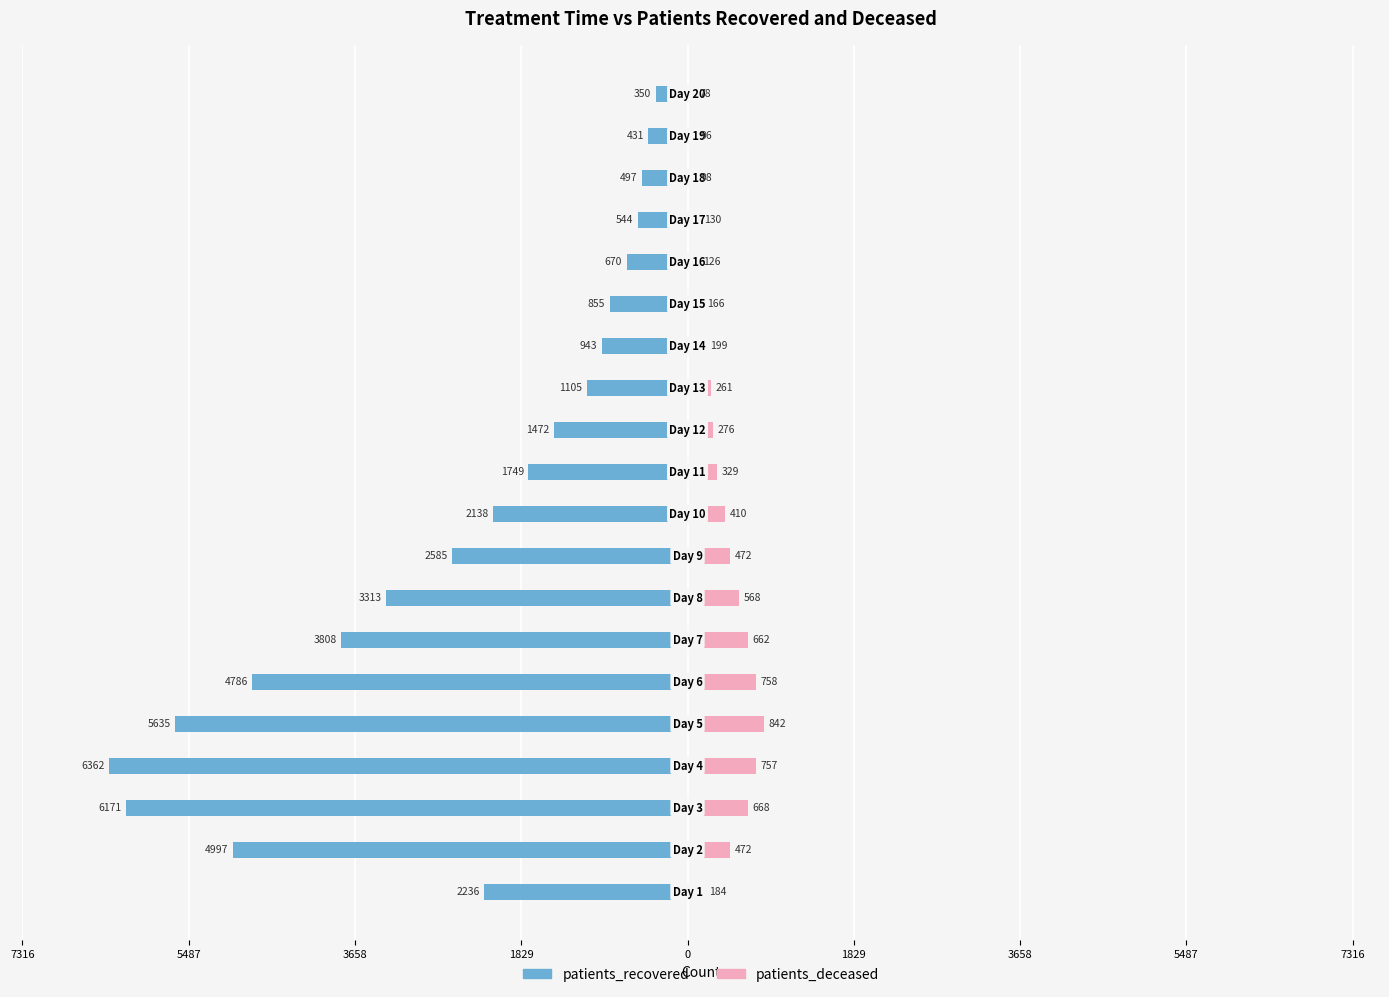

True or false: patients_recovered has a value of -7526 at 5487.

False